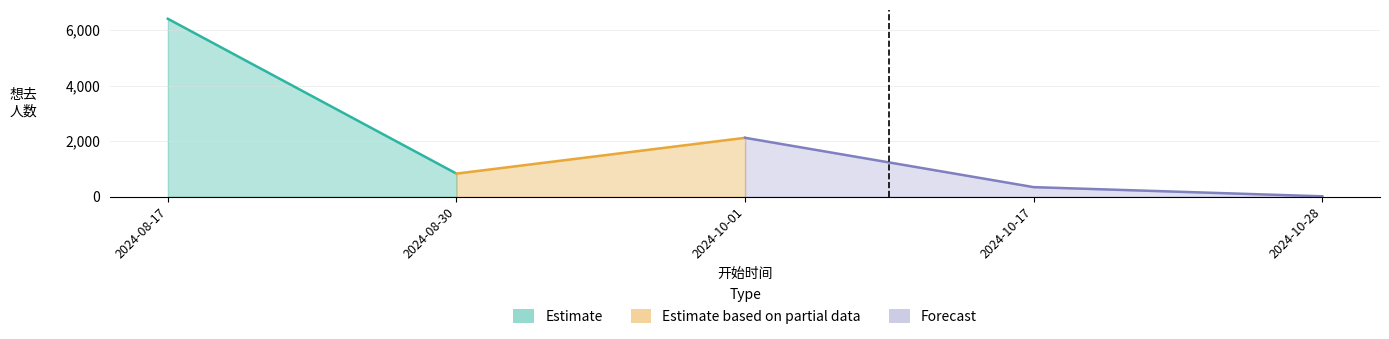

True or false: 最低票价 has more than 1 points higher than both neighbors.

False